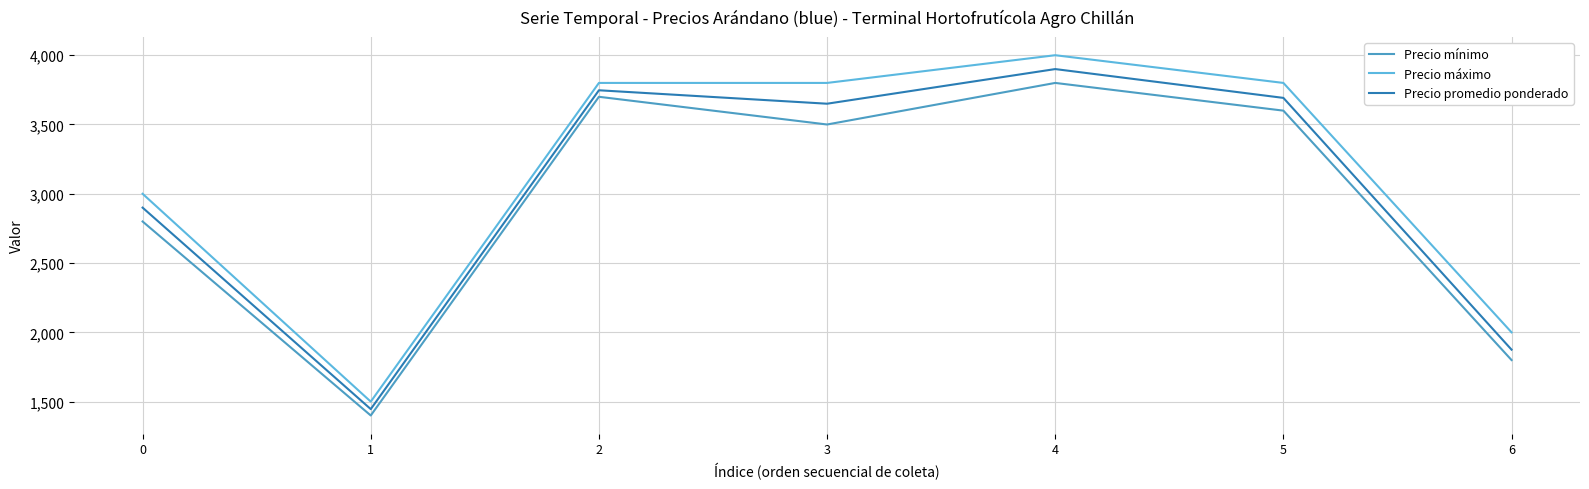

Where does the Precio mínimo series first go above 3500?

2